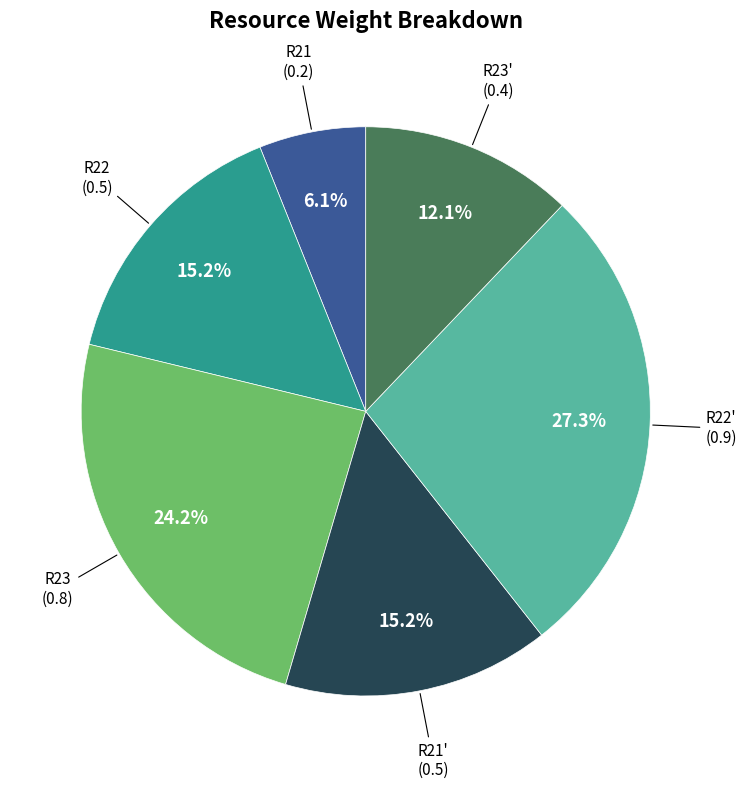

How many slices are in this pie chart?

6